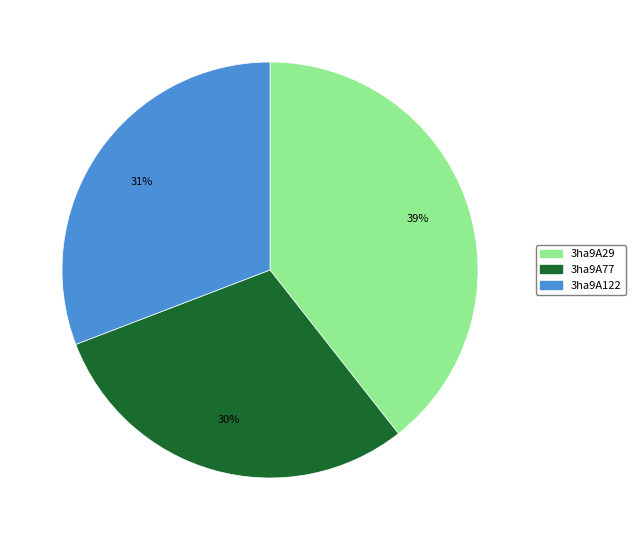

Between 3ha9A29 and 3ha9A77, which is larger?

3ha9A29